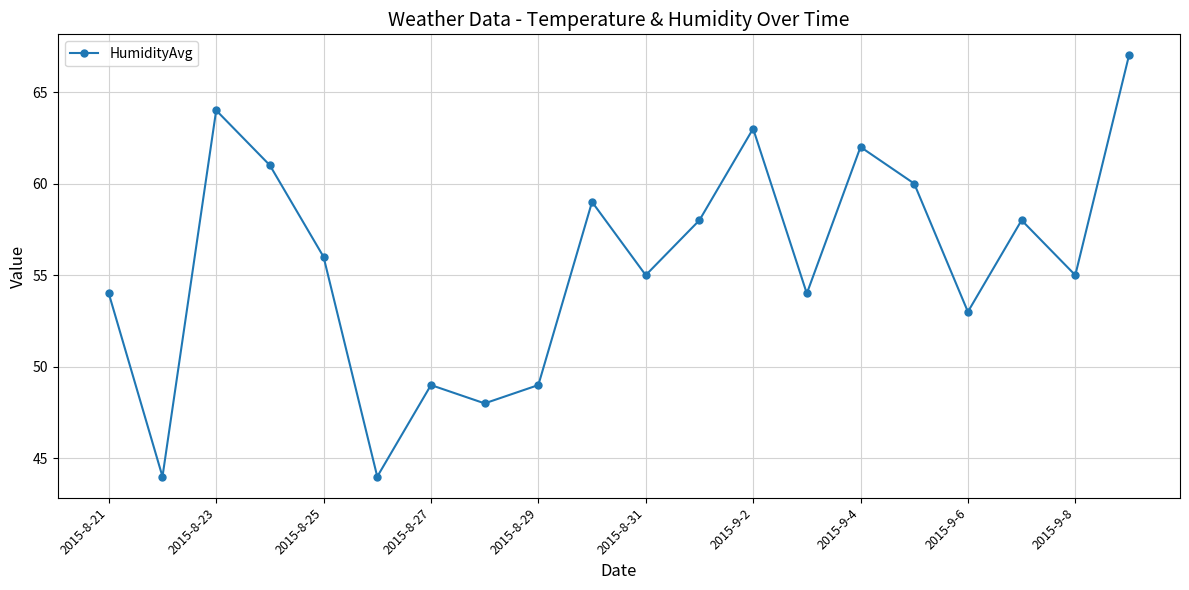

What is the greatest value displayed?

67